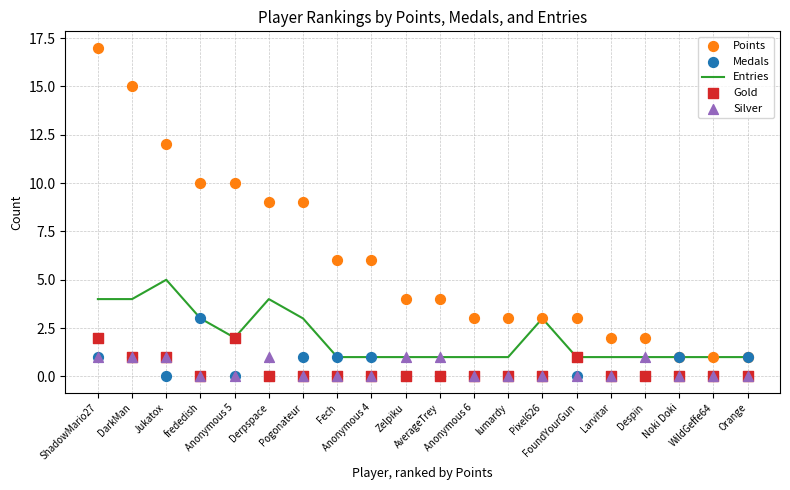

Which series has the largest Y range (max minus min)?

Points